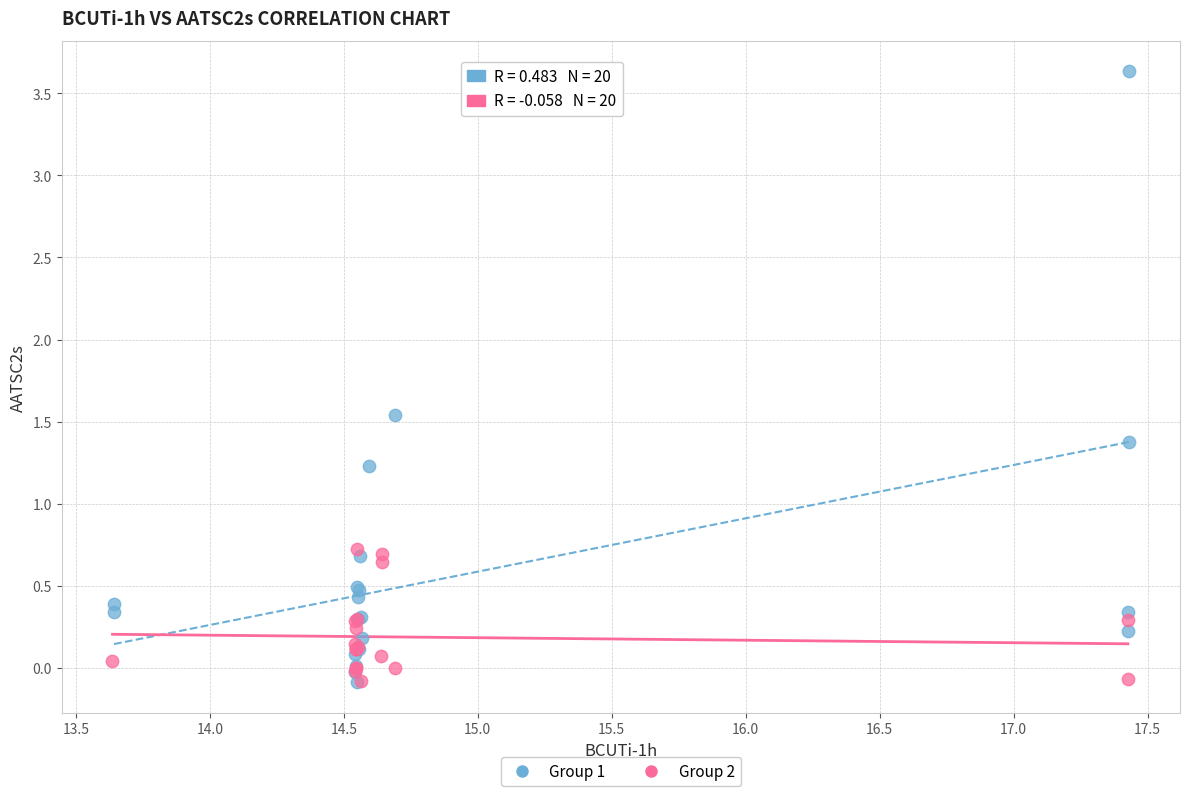

Which series contains the highest Y value?

Group 1